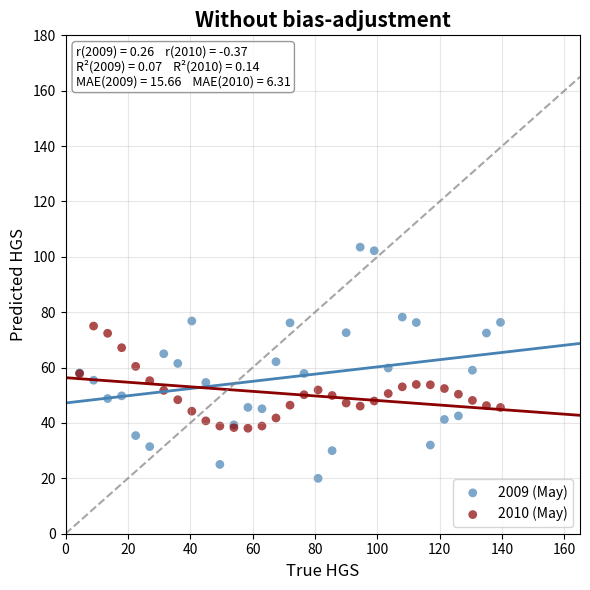

What is the X range (max minus min) for the scatter plot?

135.0